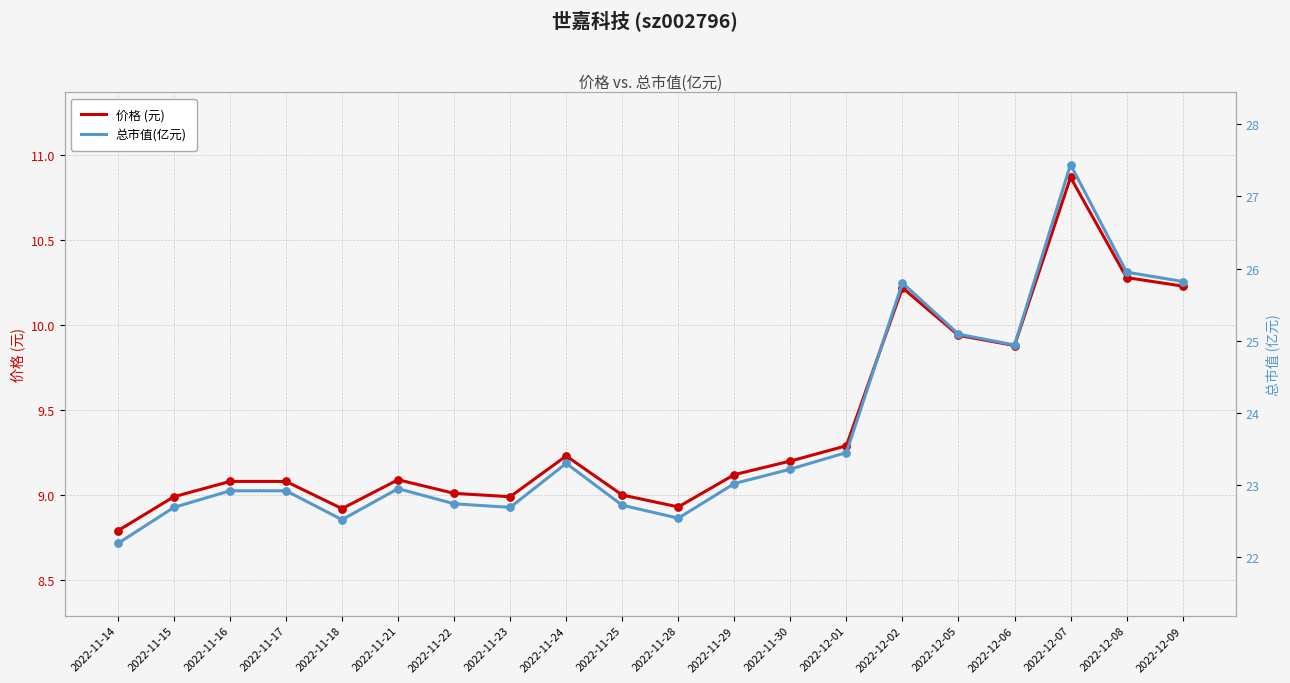

At how many categories does at least one series exceed 25?

5